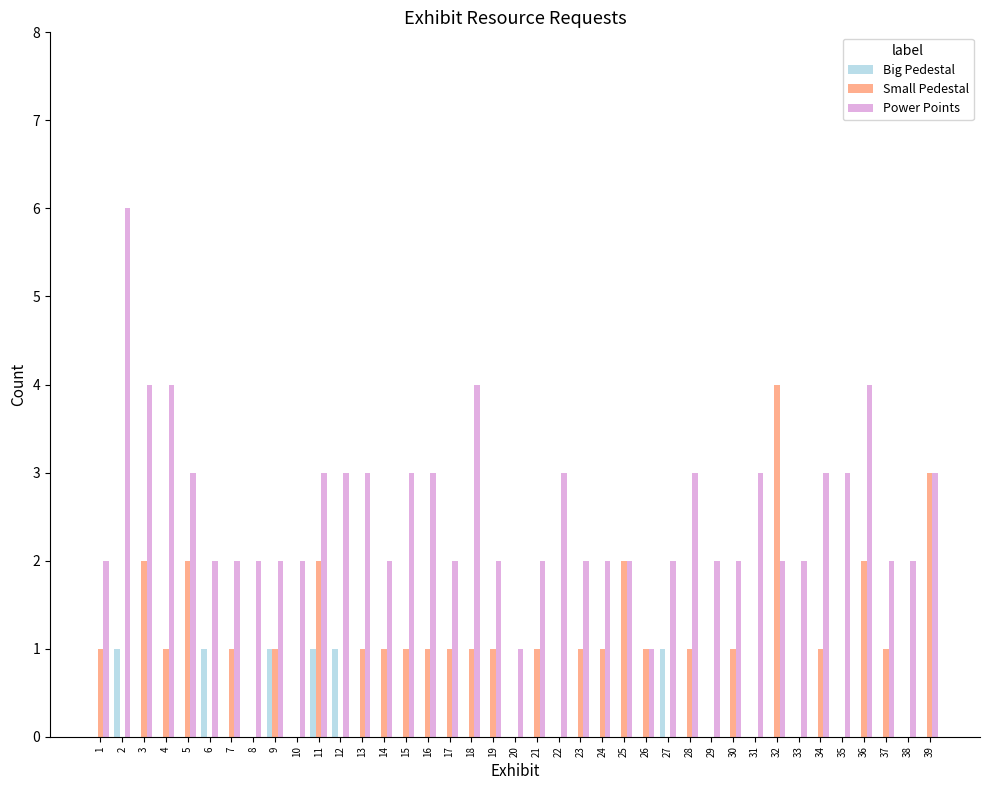

What is the total value across all series at 12?

4